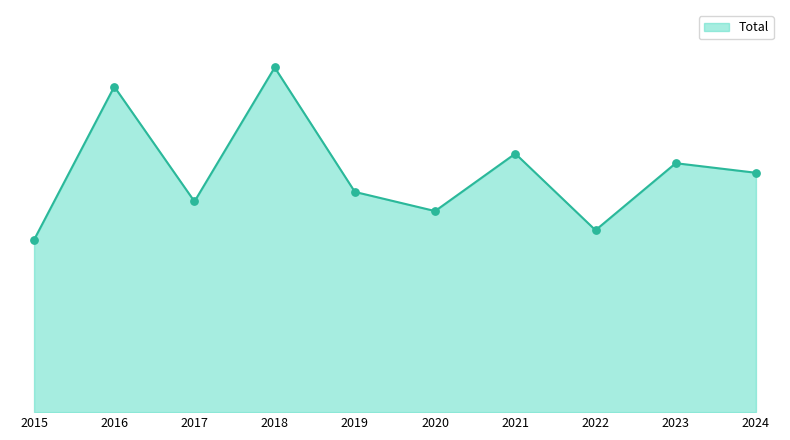

Is this an area chart (filled region under the line)?

Yes